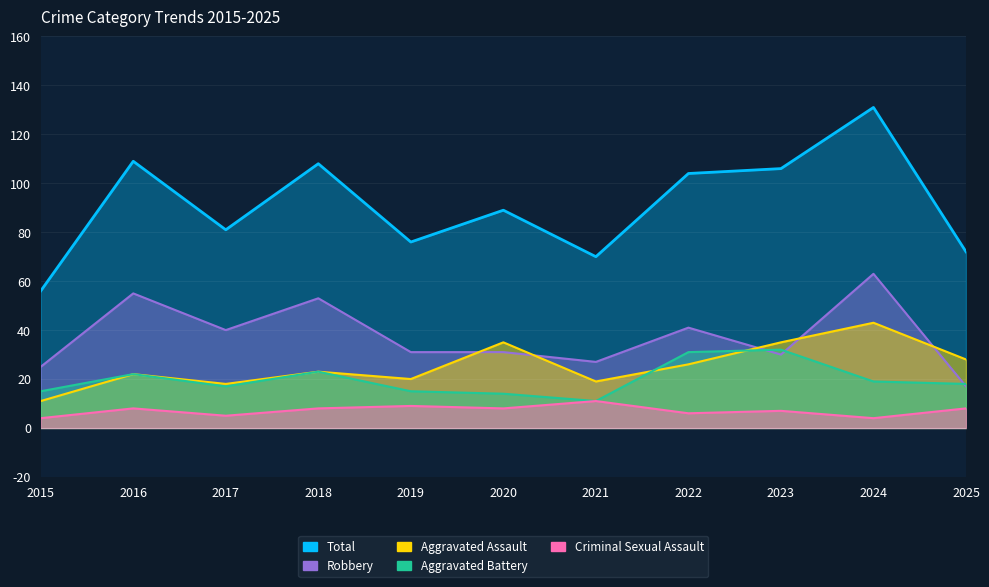

What is the spread (max minus min) of values at 2015?

52